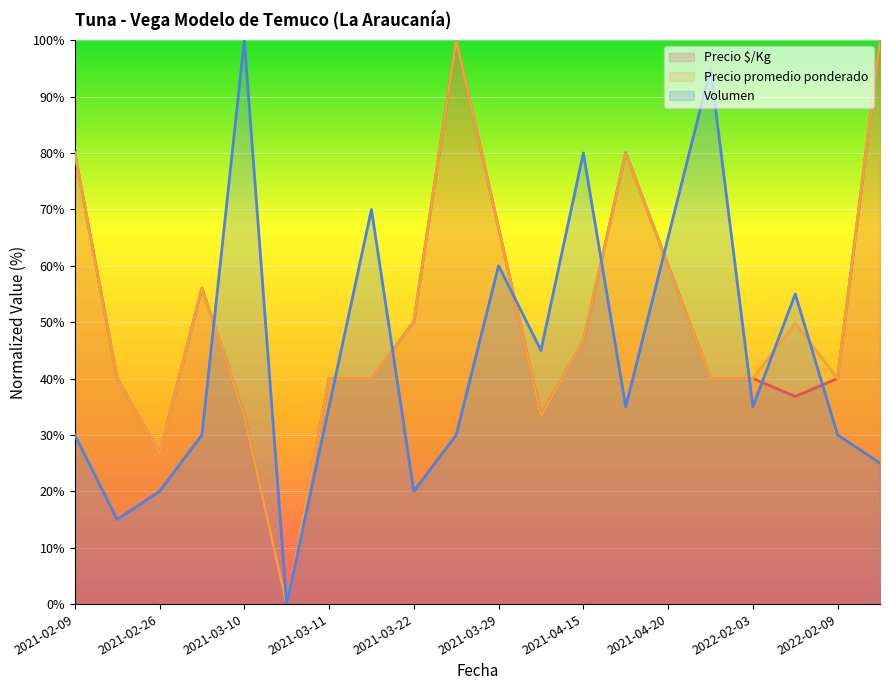

Is the value of Precio promedio ponderado at 2021-03-29 greater than the value of Precio $/Kg at 2022-02-11?

No